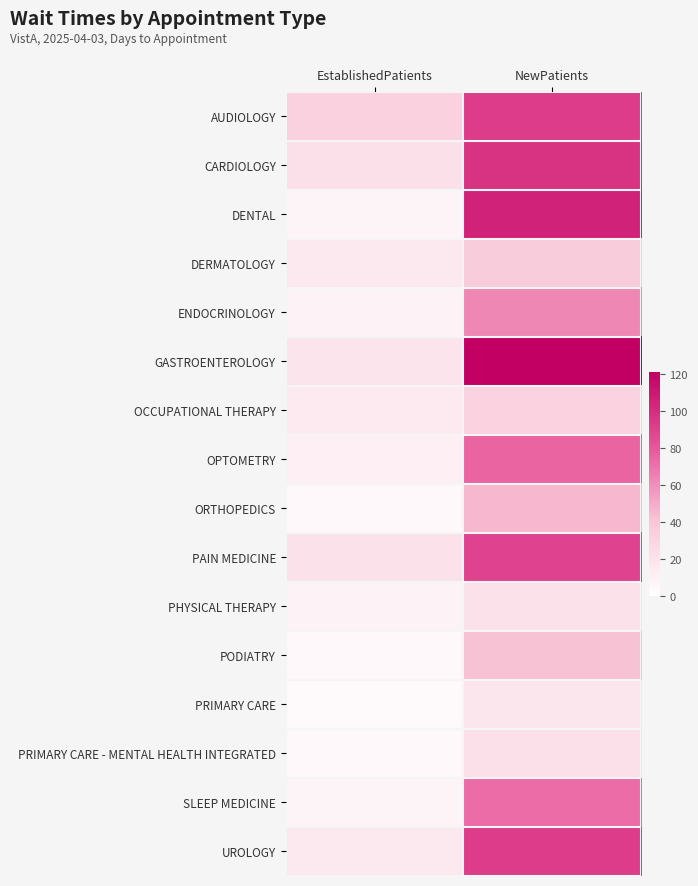

Reading left to right, transcribe all the data shown in this chart.

AUDIOLOGY: EstablishedPatients=32.6	NewPatients=92.6
CARDIOLOGY: EstablishedPatients=22.2	NewPatients=97.4
DENTAL: EstablishedPatients=7.9	NewPatients=104.5
DERMATOLOGY: EstablishedPatients=16.5	NewPatients=36.0
ENDOCRINOLOGY: EstablishedPatients=8.4	NewPatients=62.9
GASTROENTEROLOGY: EstablishedPatients=18.5	NewPatients=121.4
OCCUPATIONAL THERAPY: EstablishedPatients=15.1	NewPatients=31.8
OPTOMETRY: EstablishedPatients=11.1	NewPatients=75.3
ORTHOPEDICS: EstablishedPatients=5.1	NewPatients=45.8
PAIN MEDICINE: EstablishedPatients=21.2	NewPatients=89.4
PHYSICAL THERAPY: EstablishedPatients=9.1	NewPatients=21.2
PODIATRY: EstablishedPatients=5.1	NewPatients=42.0
PRIMARY CARE: EstablishedPatients=3.2	NewPatients=17.8
PRIMARY CARE - MENTAL HEALTH INTEGRATED: EstablishedPatients=4.6	NewPatients=22.3
SLEEP MEDICINE: EstablishedPatients=7.8	NewPatients=72.5
UROLOGY: EstablishedPatients=16.4	NewPatients=92.0